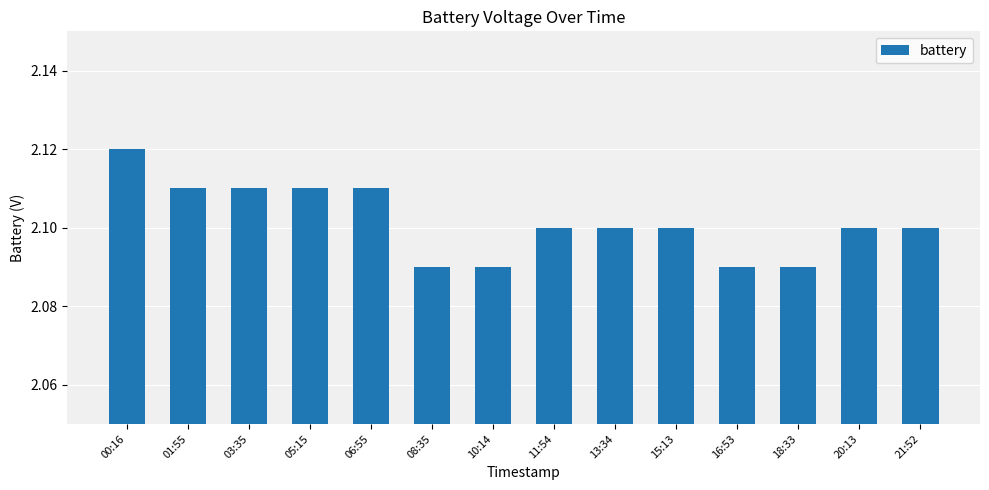

What is the label of the 1st bar from the right?

21:52